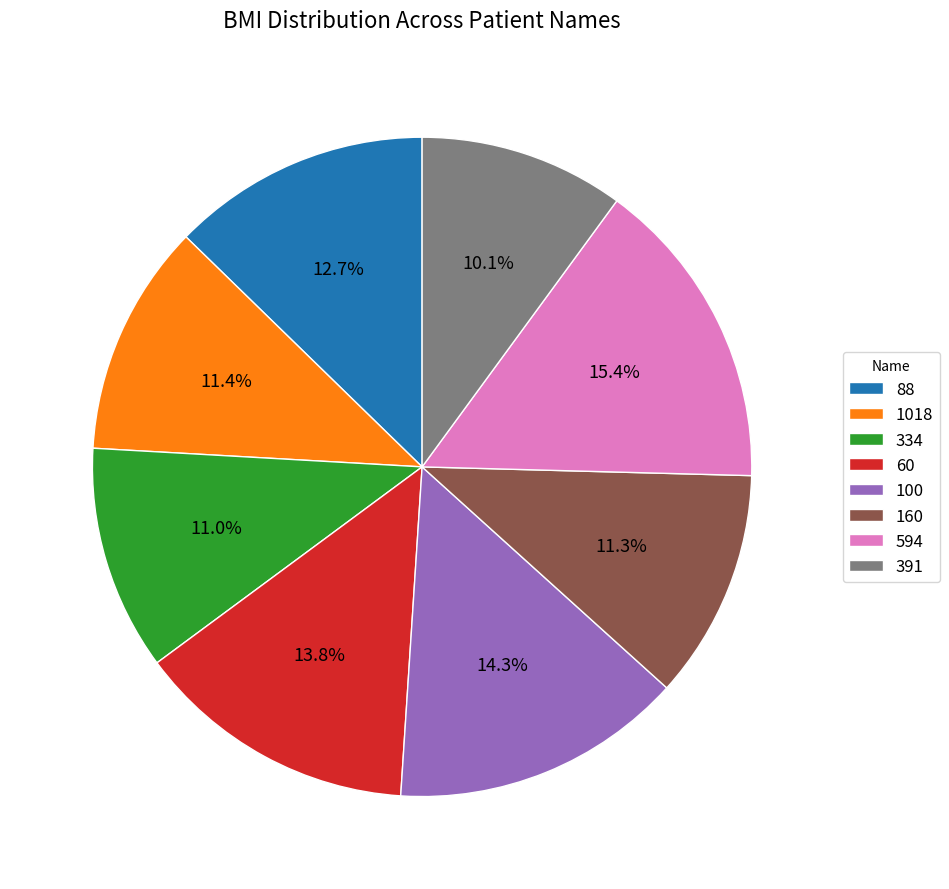

Does 594 represent more than half of the total?

No